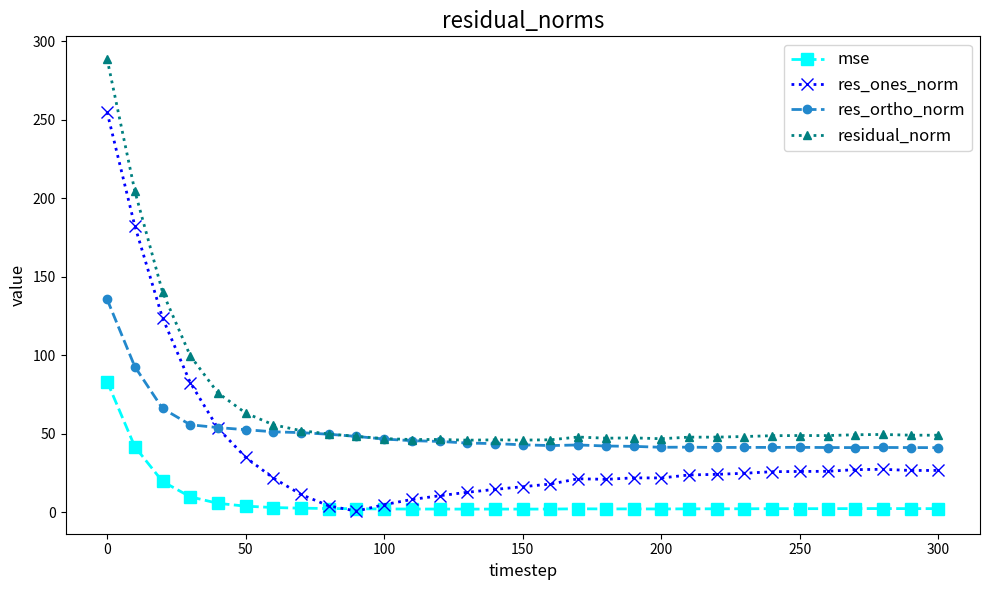

How many lines are shown in the chart?

4